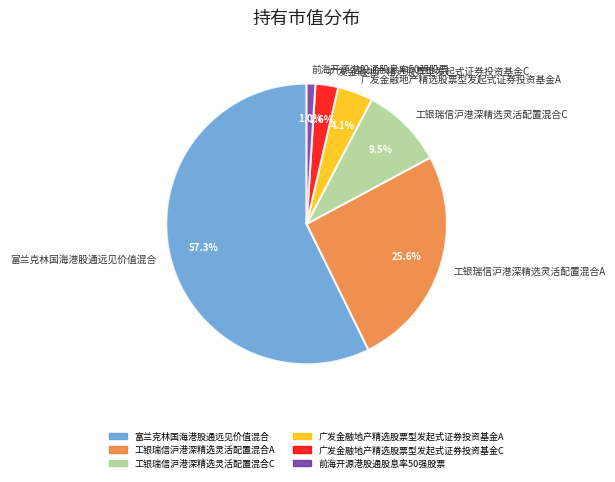

To the nearest percent, what is the combined percentage of 广发金融地产精选股票型发起式证券投资基金C and 前海开源港股通股息率50强股票?

4%